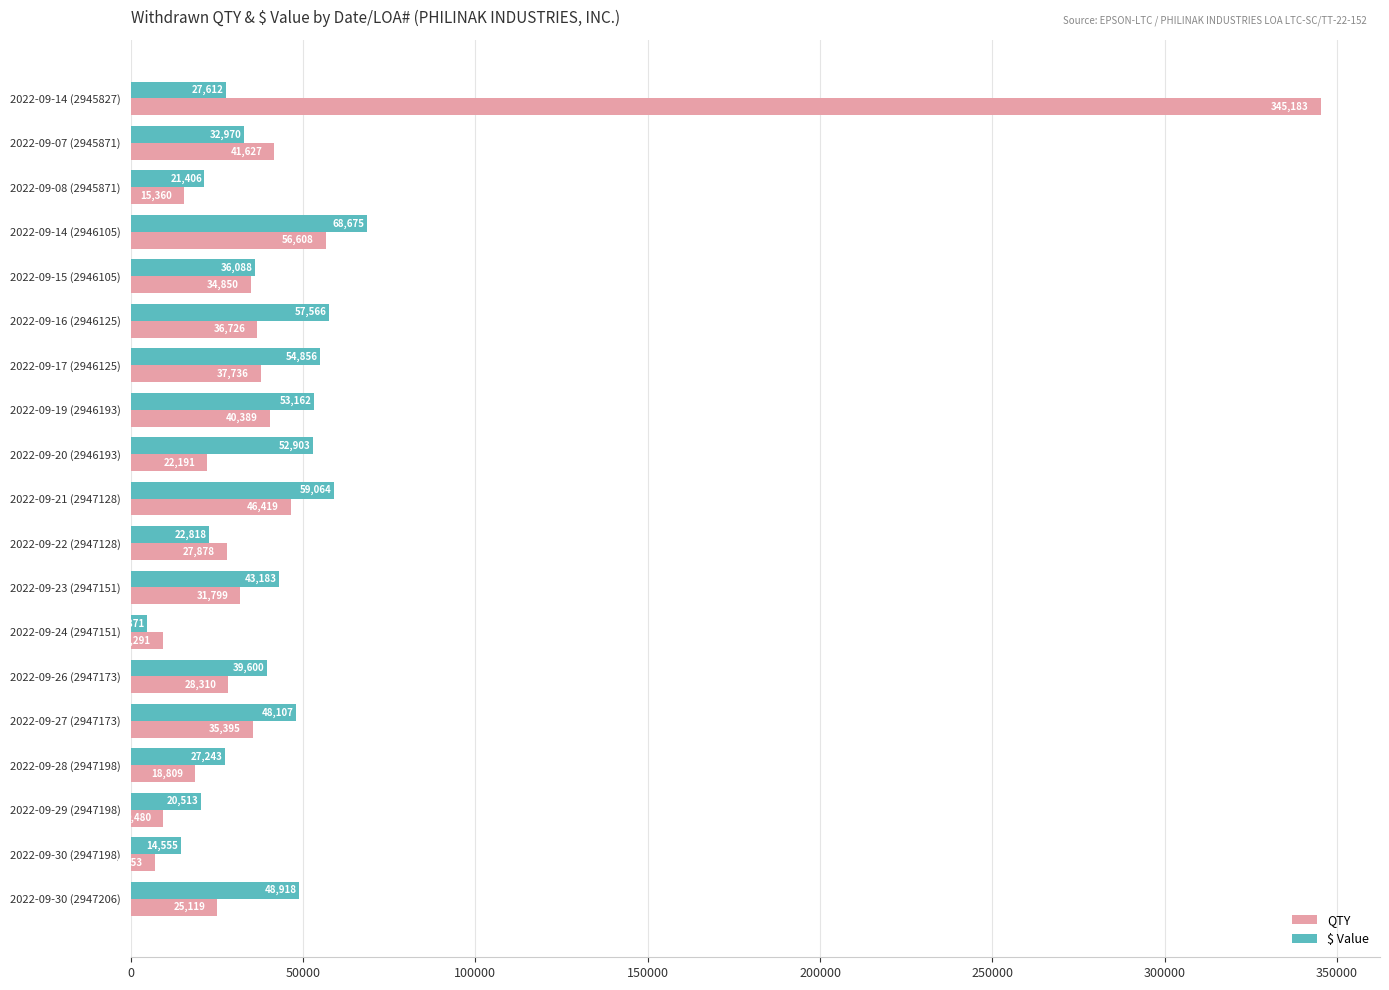

List the series in order of their overall mean, lowest first.

$ Value, QTY